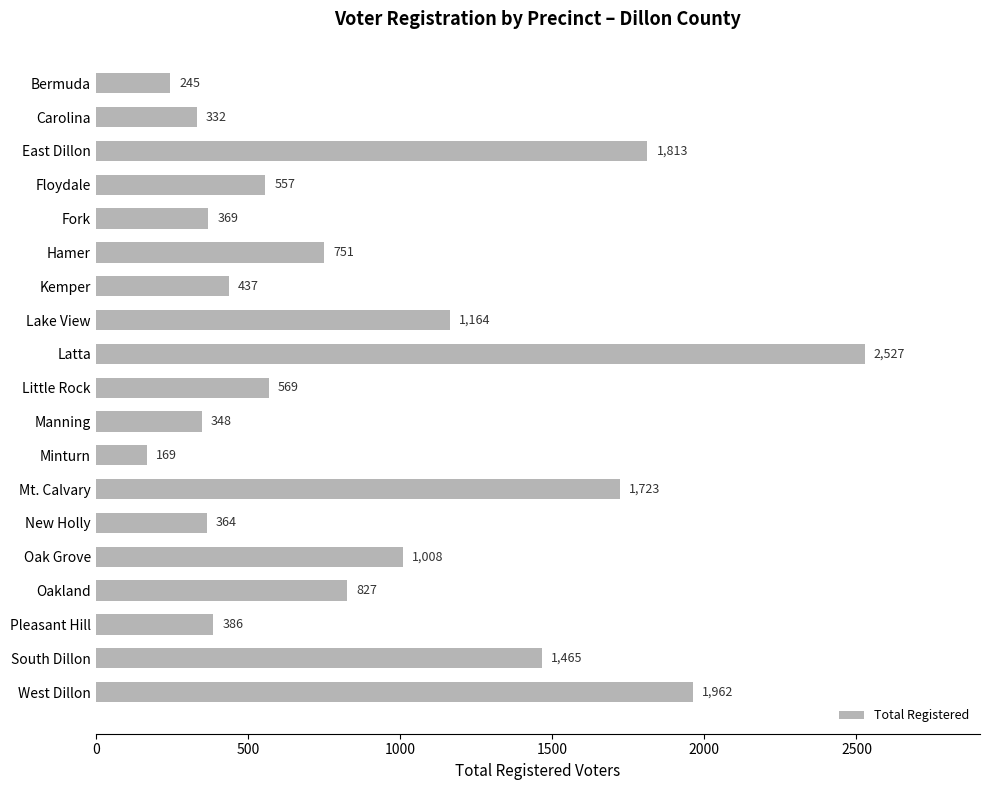

What position from the bottom is Floydale?

16